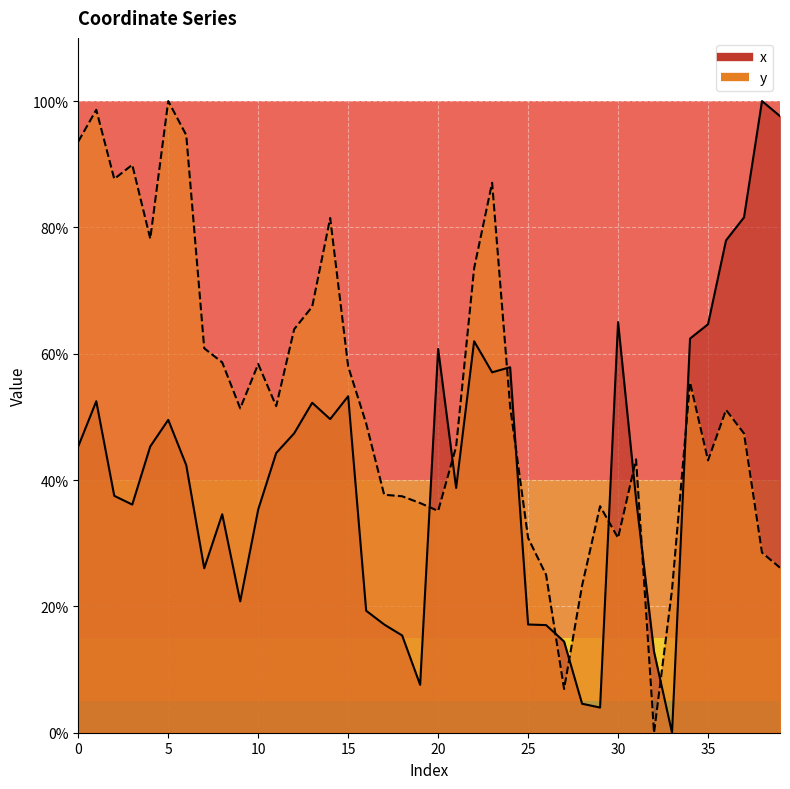

What is the difference between the second highest and minimum values in the y series?

98.6